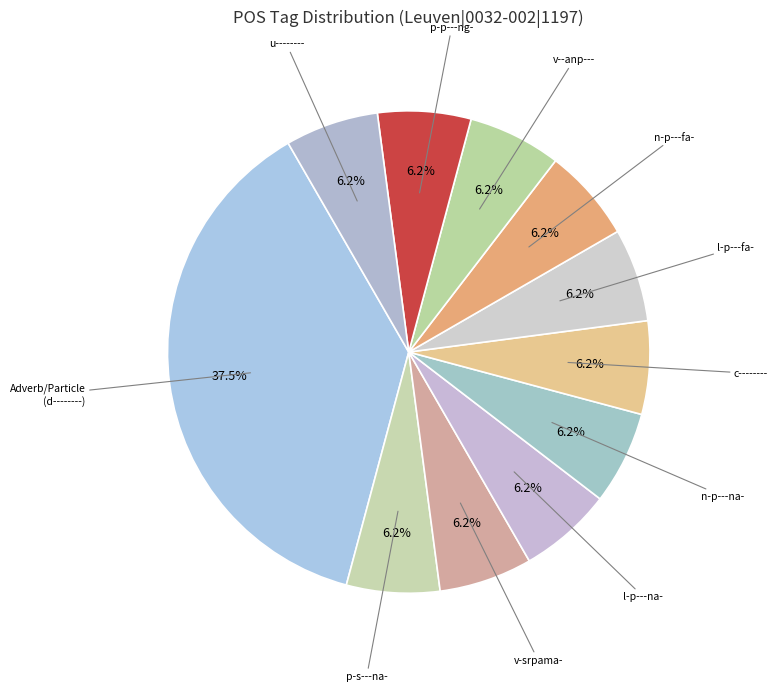

What is the largest slice in the pie chart?

d--------